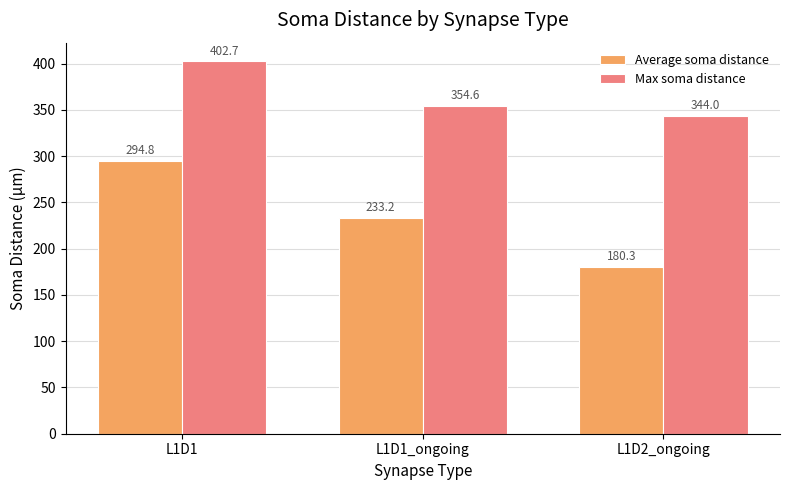

Is it true that Average soma distance equals 180.3 at L1D2_ongoing?

True